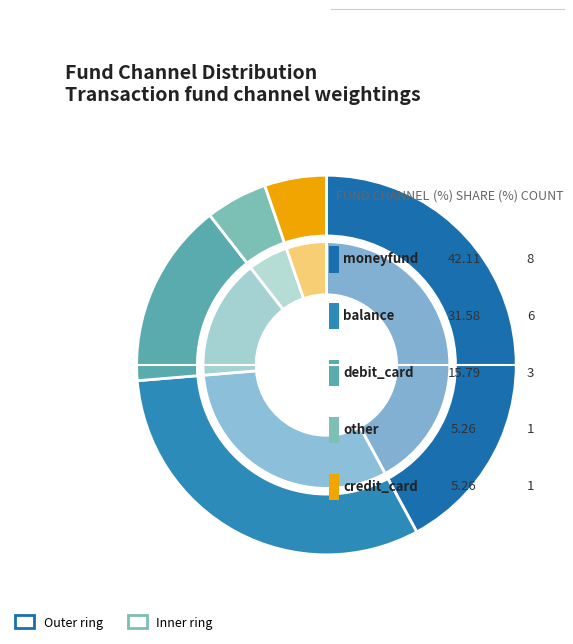

What is the change in value from moneyfund to other?

-7